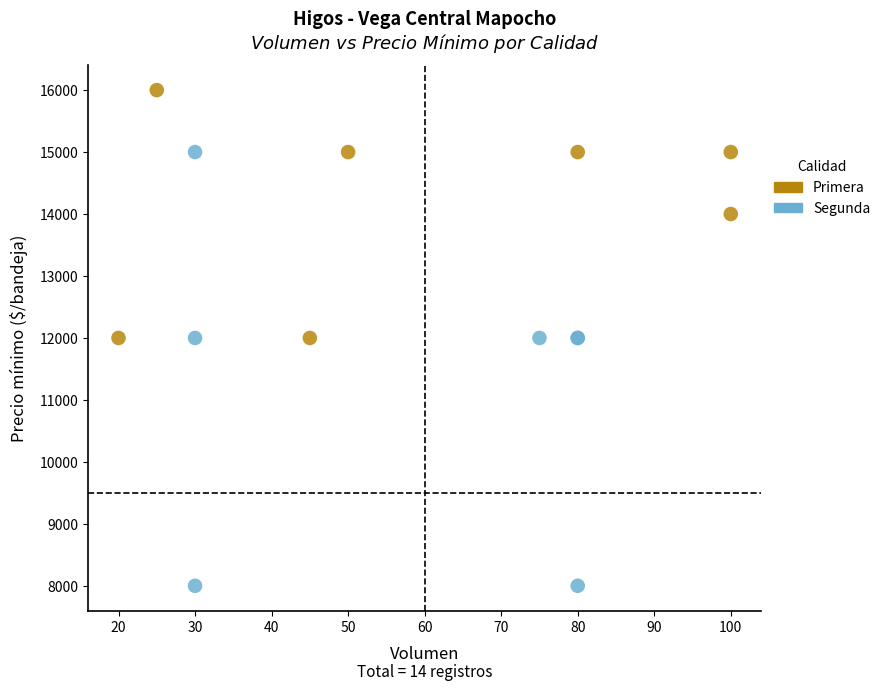

Which series contains the lowest Y value?

Segunda